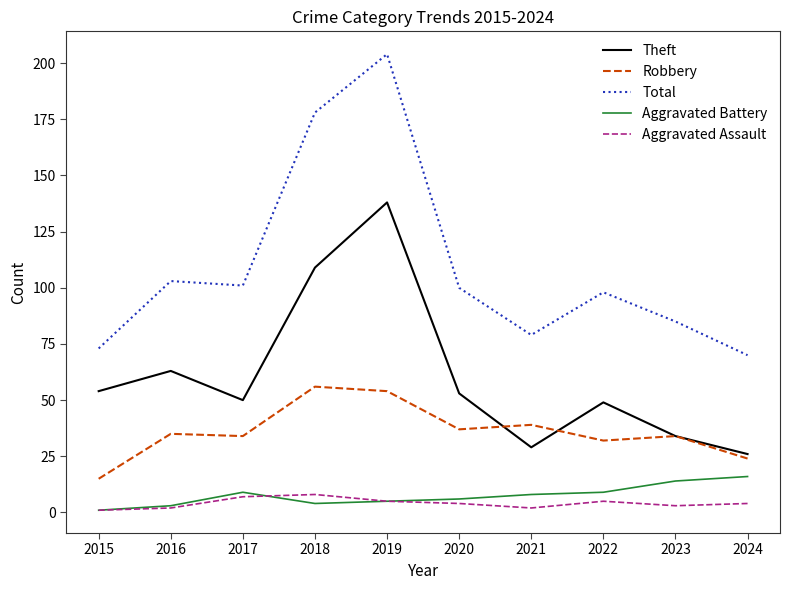

At which category is the sum across all series the highest?

2019